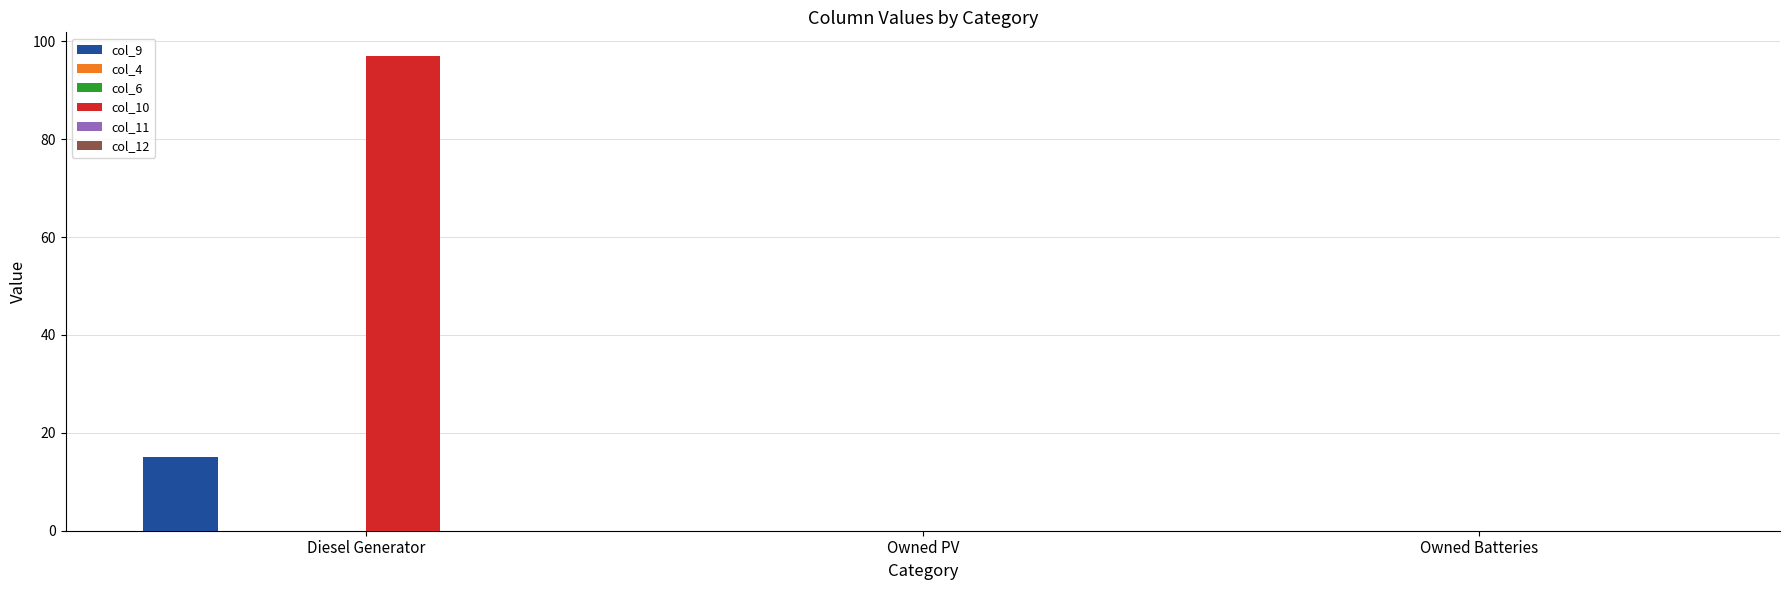

Which series has the largest total across all categories?

col_10